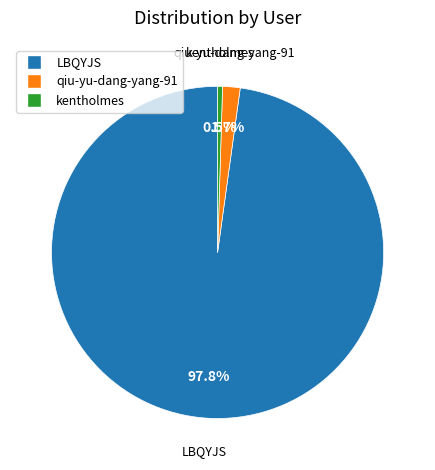

Which category has the biggest portion of the pie?

LBQYJS